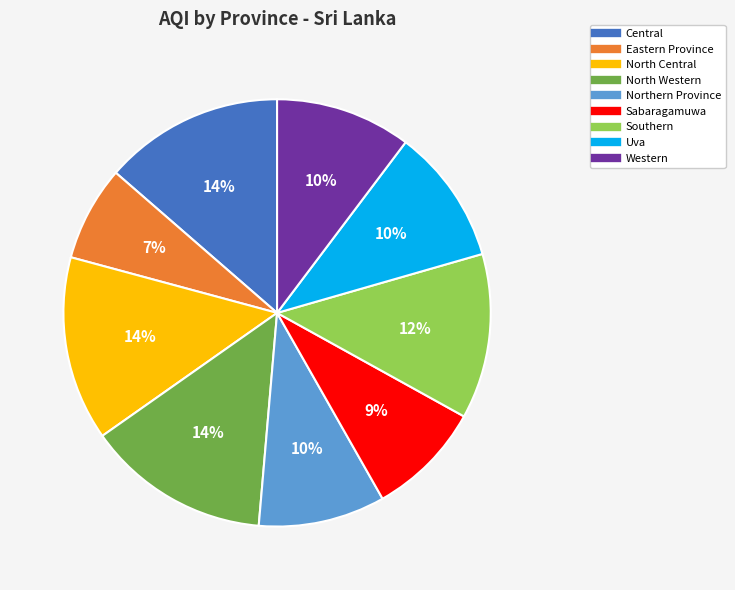

To the nearest percent, what portion does Northern Province represent?

10%